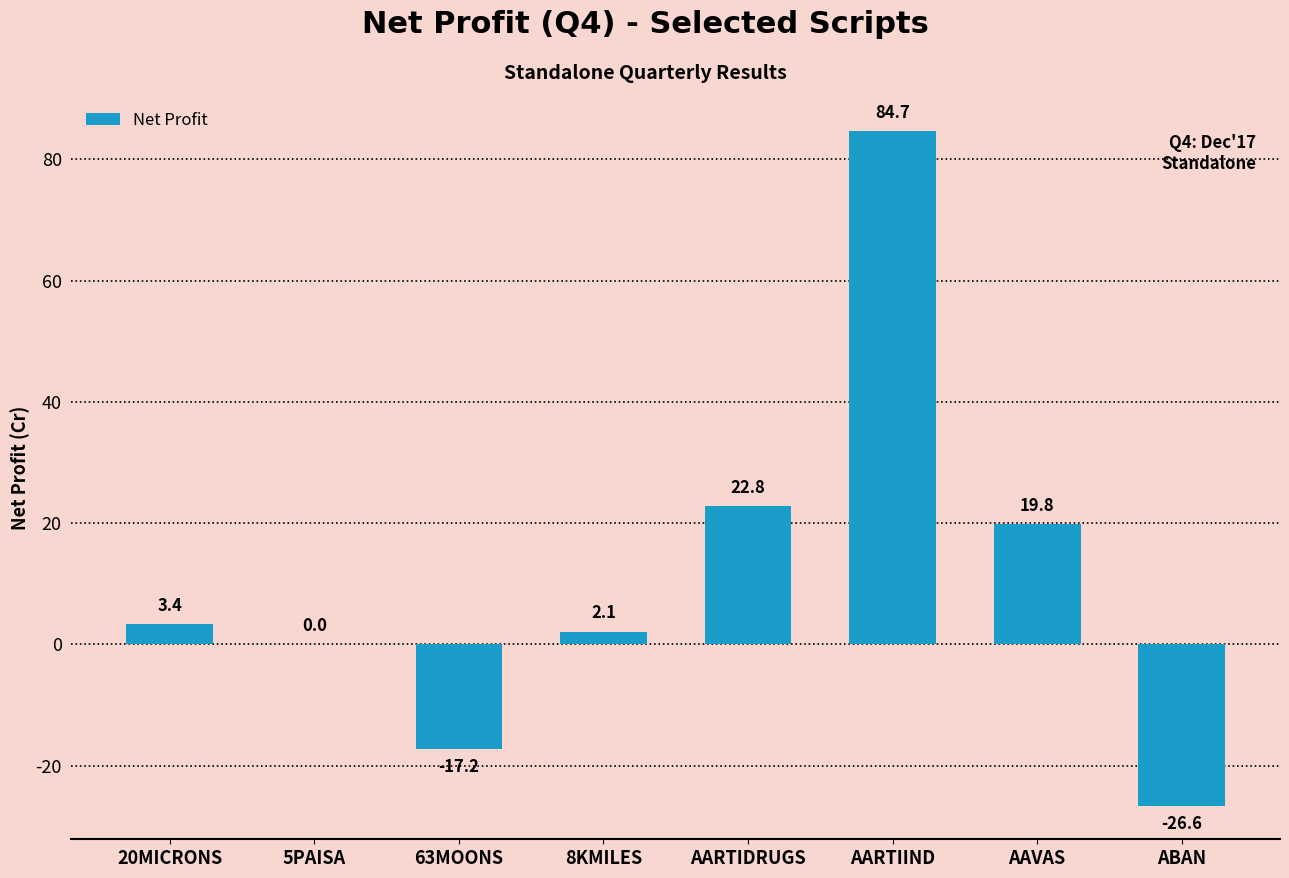

What is the greatest value displayed?

84.7